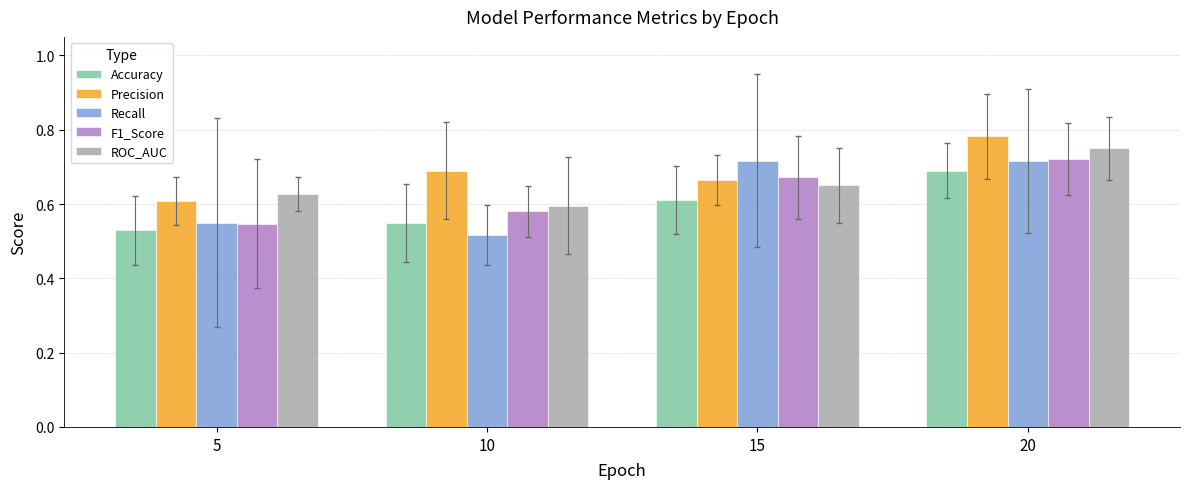

The value of Accuracy at 10 is 0.6. True or false?

True